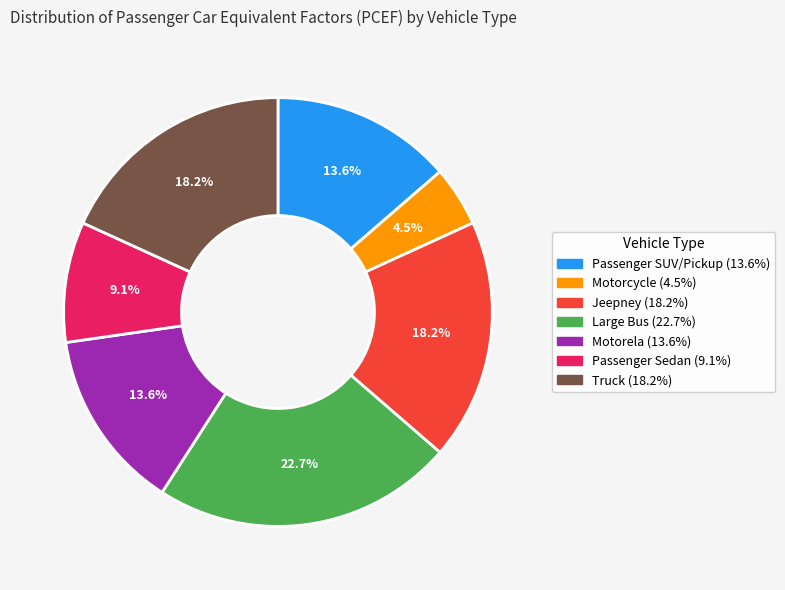

Which slice is the smallest?

Motorcycle